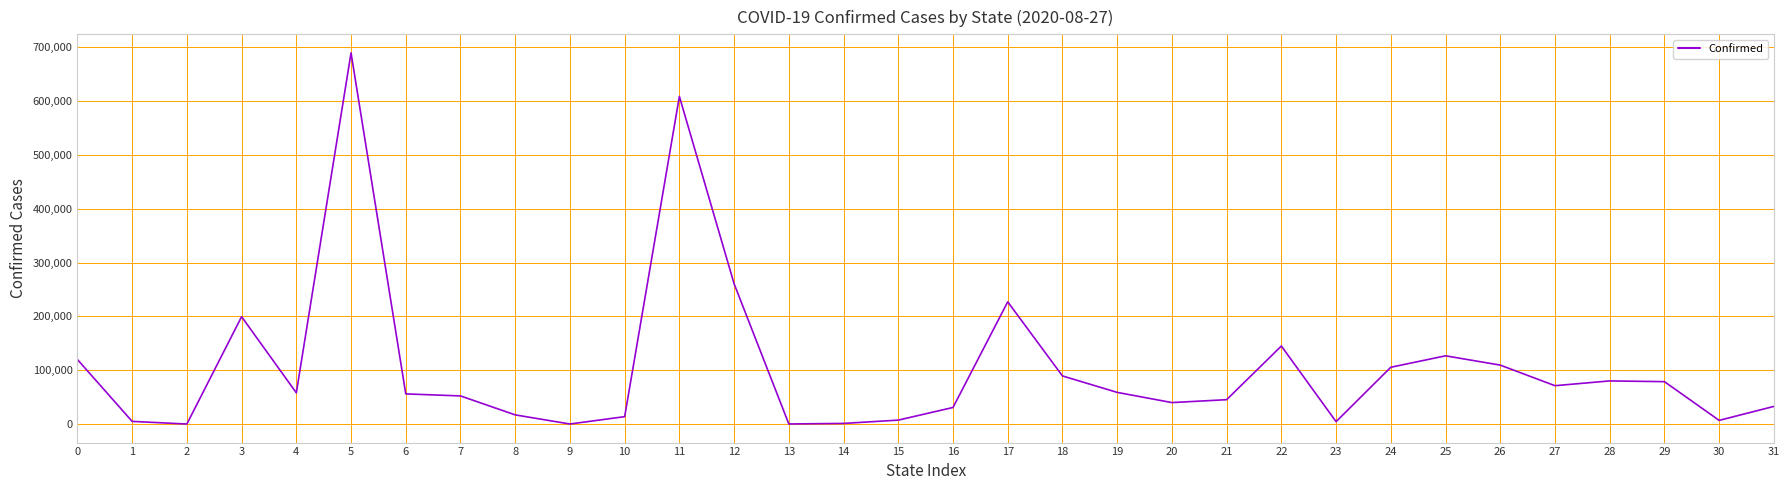

What is the difference between the maximum and minimum values?

689691